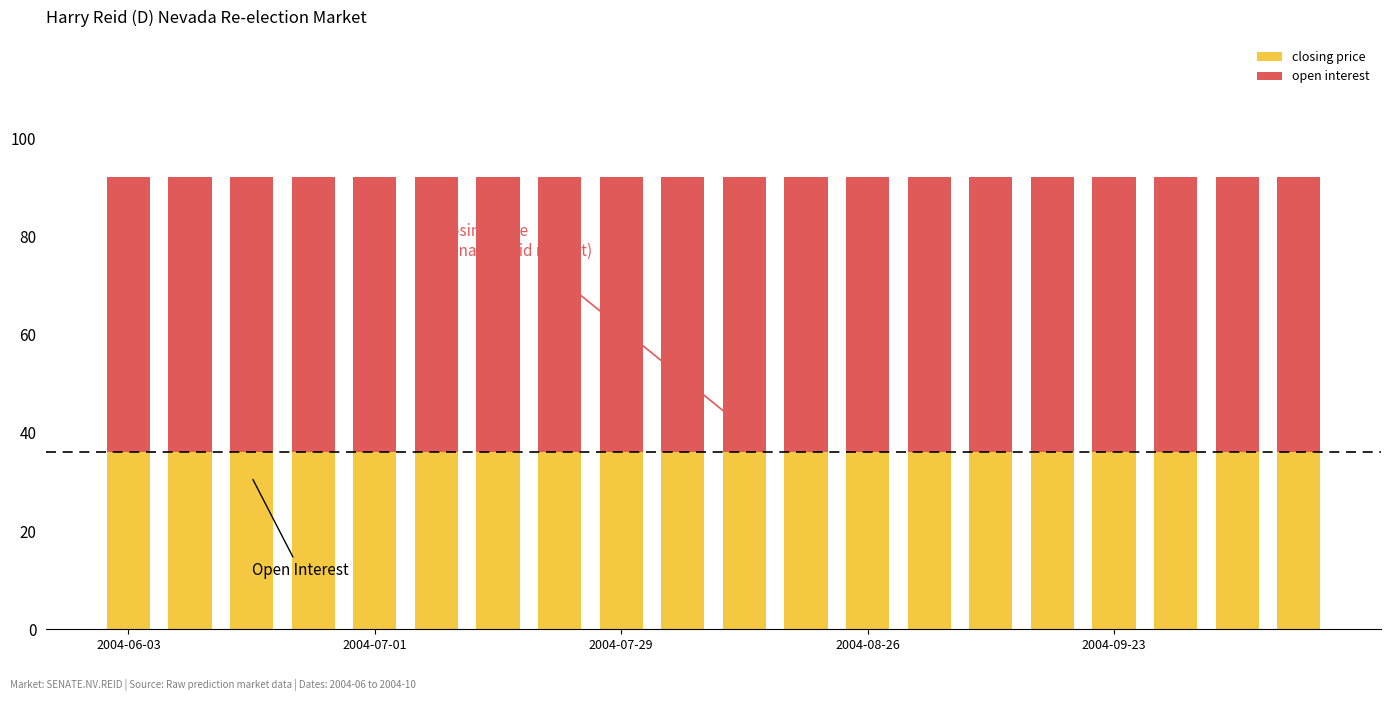

What is the maximum value for closing price?

36